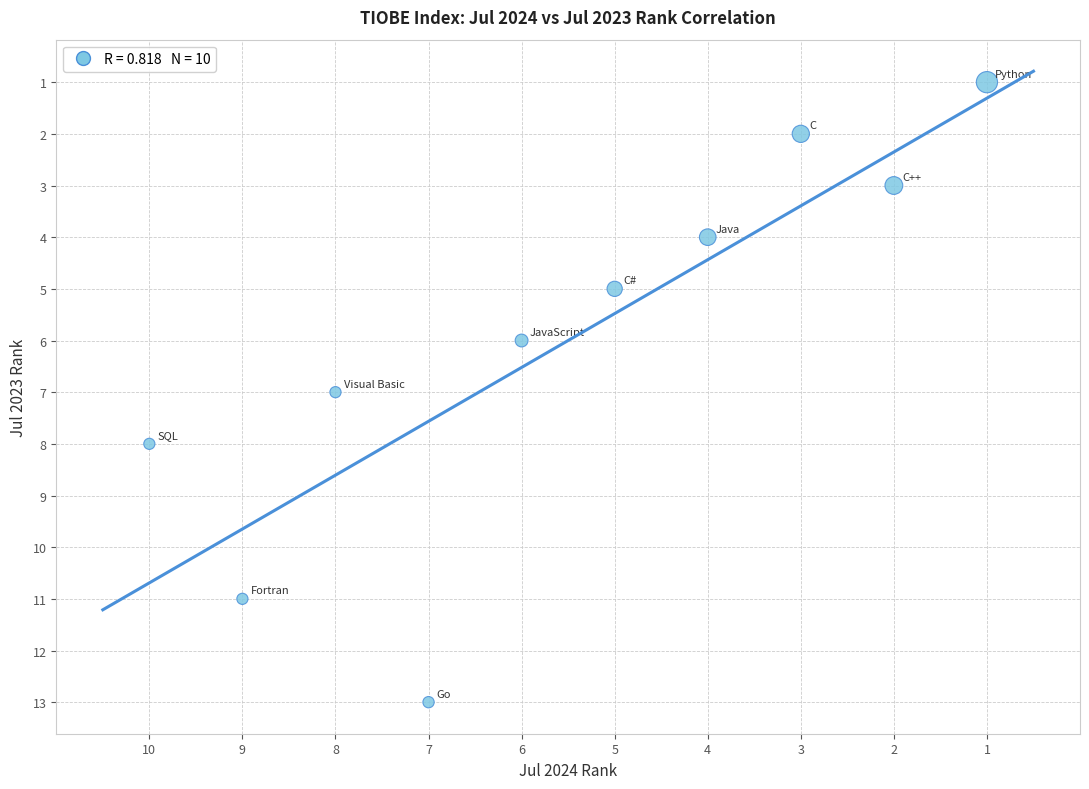

What is the range of Y values (max minus min)?

12